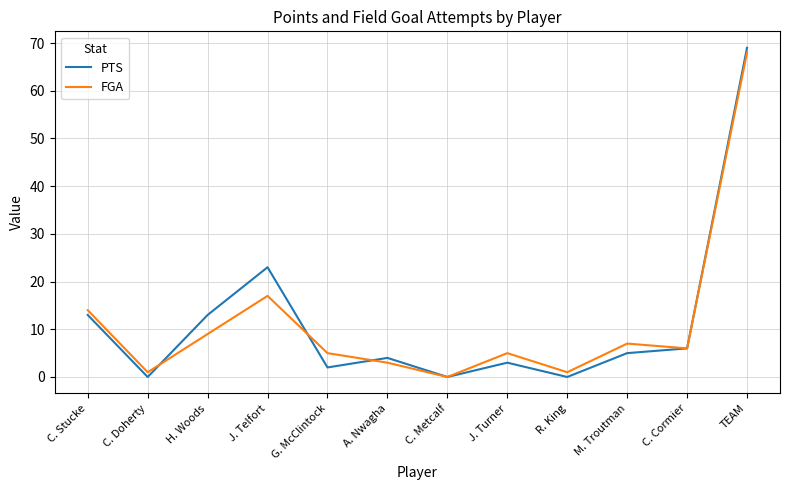

At which category does the chart reach its peak across all series?

TEAM